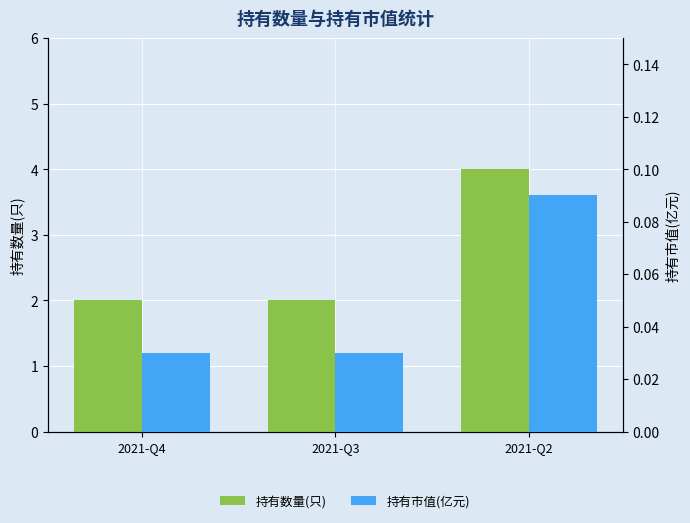

How many groups of bars are there?

3